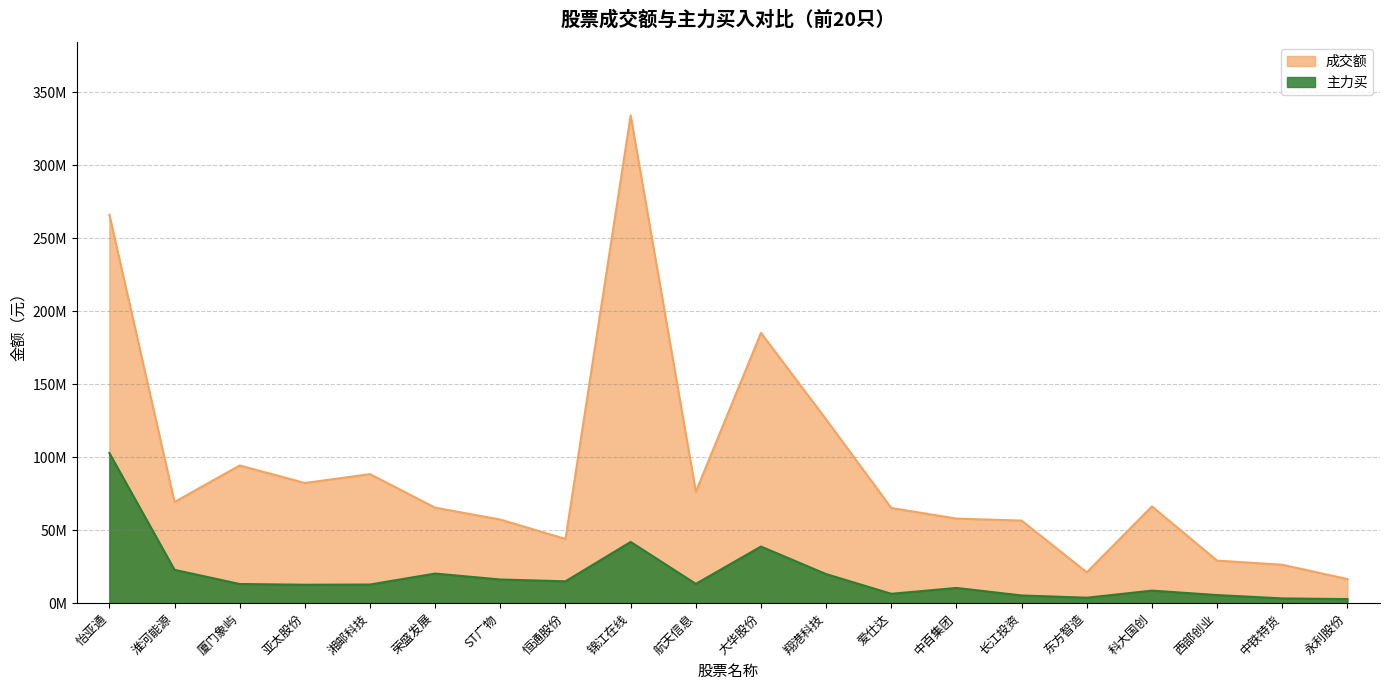

What is the minimum value shown in the chart?

2801066